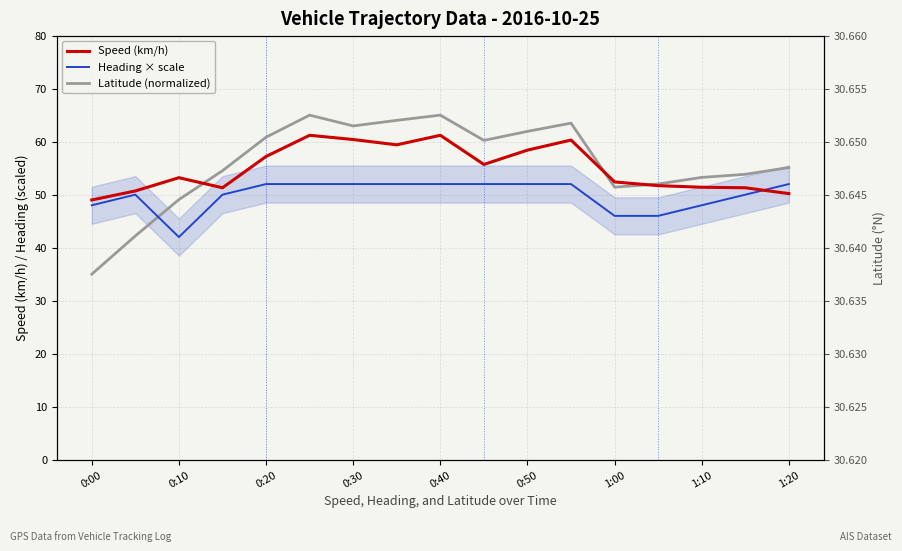

What is the smallest value displayed?

35.0